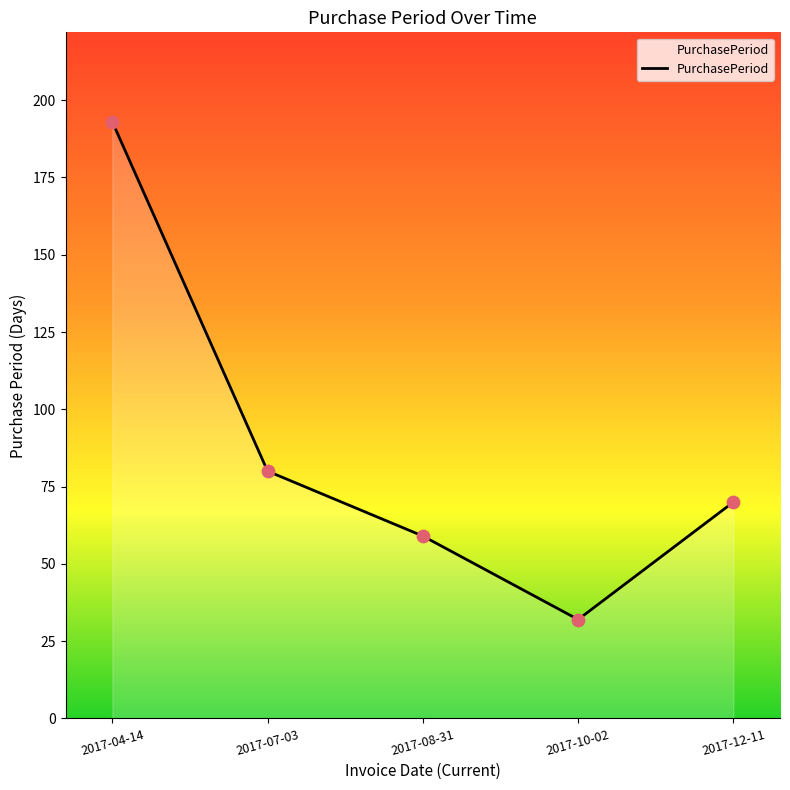

What is the change in value from 2017-07-03 to 2017-10-02?

-48